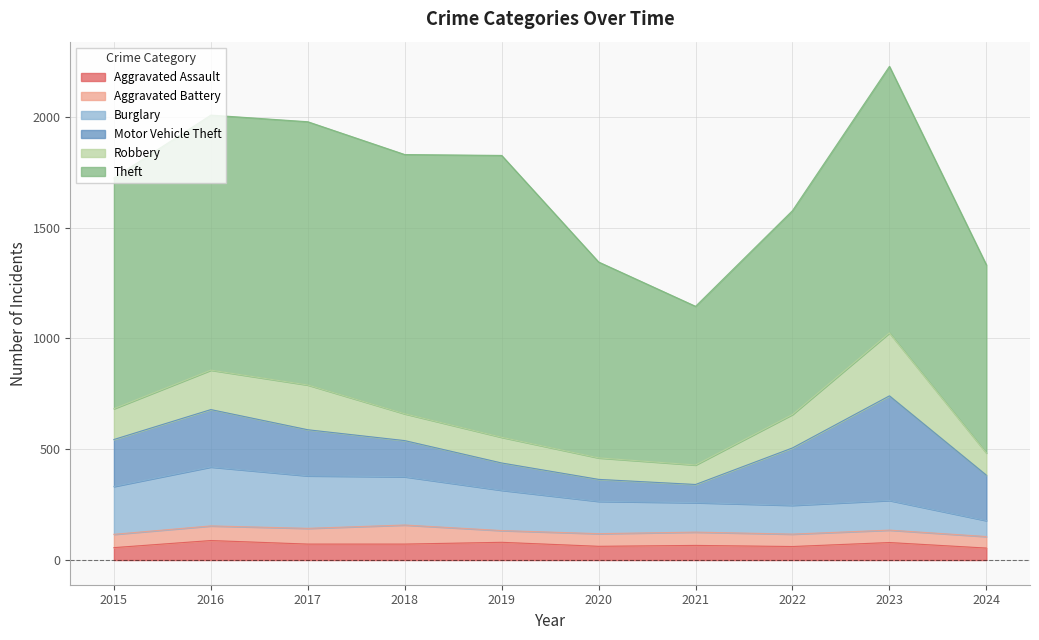

The value of Burglary at 2020 is 233. True or false?

False